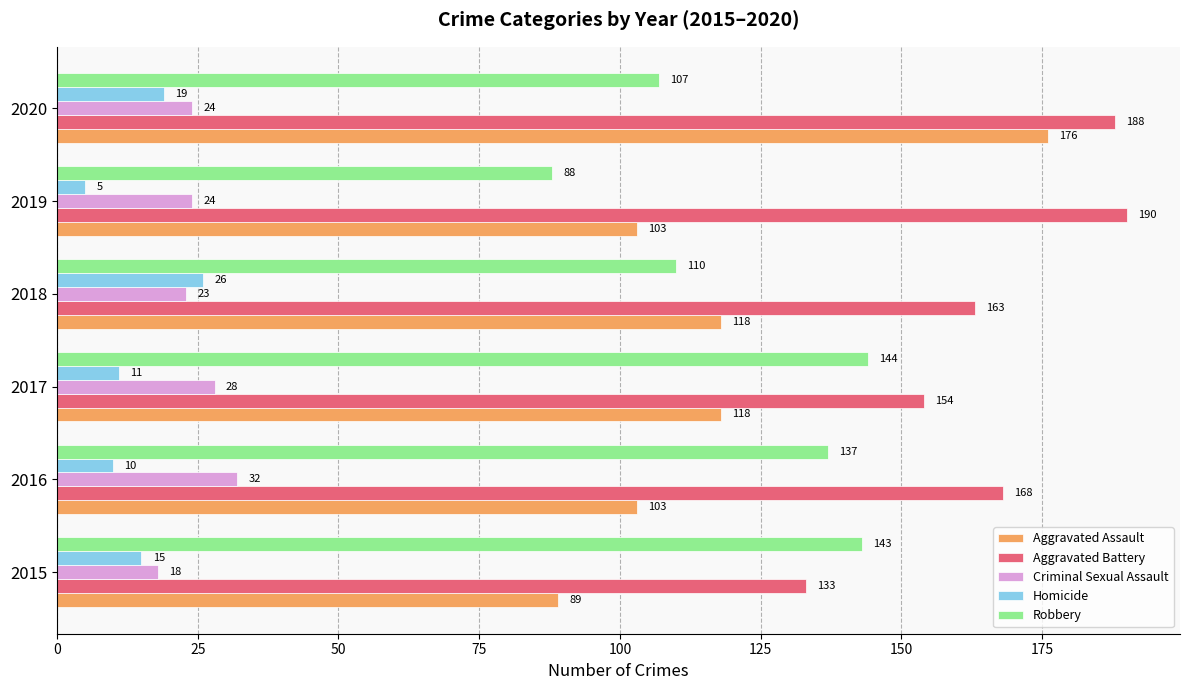

What is the smallest value displayed?

5